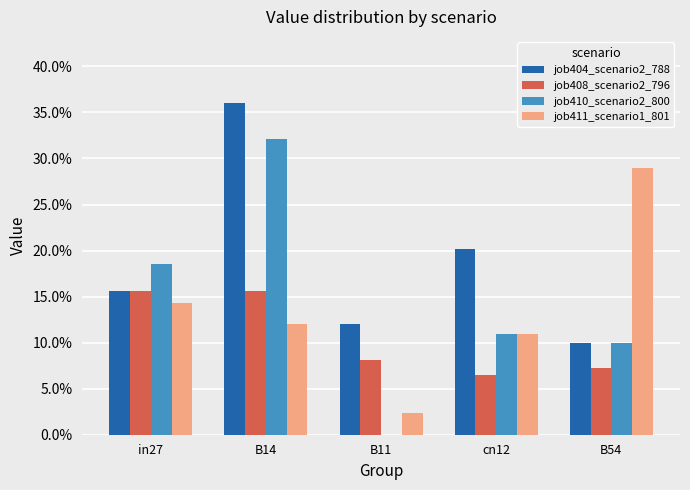

What is the difference between the highest and lowest values at cn12?

0.1